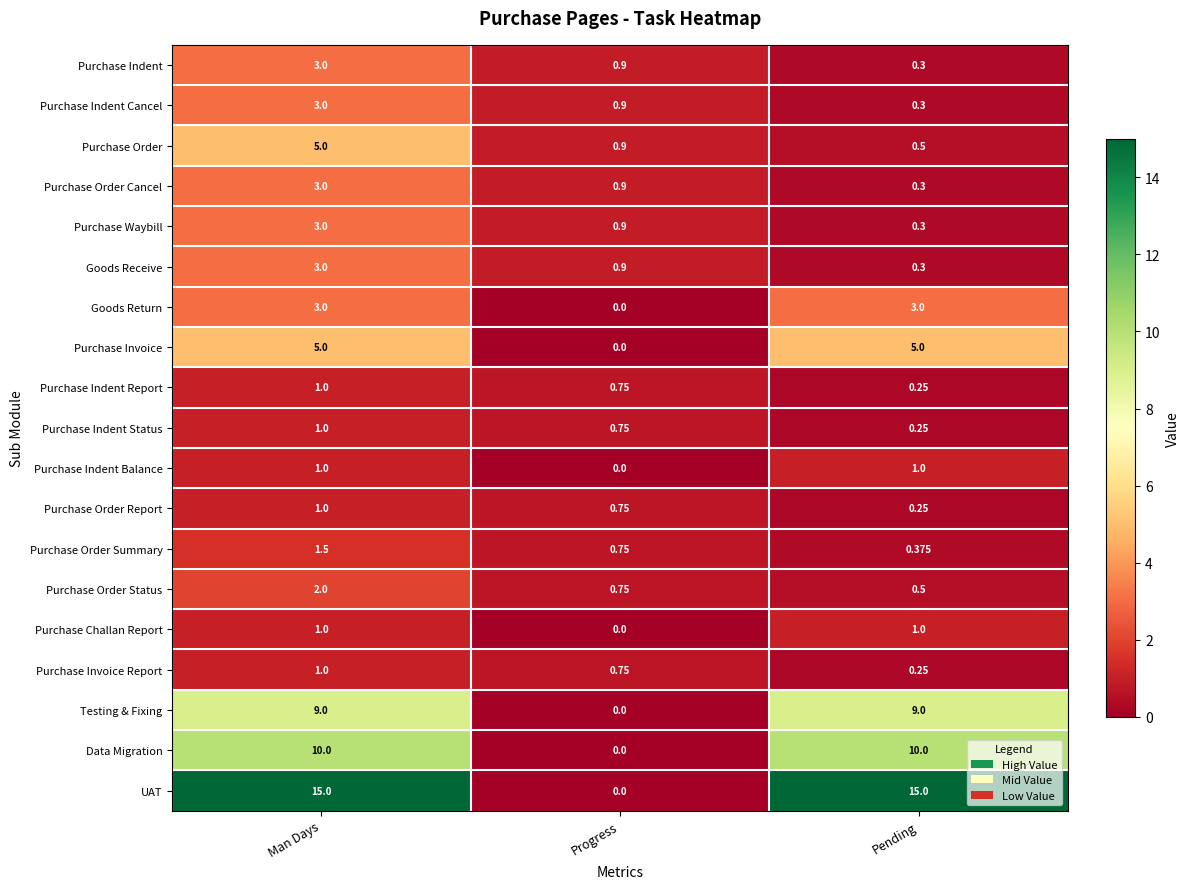

Count the number of data series in this chart.

19